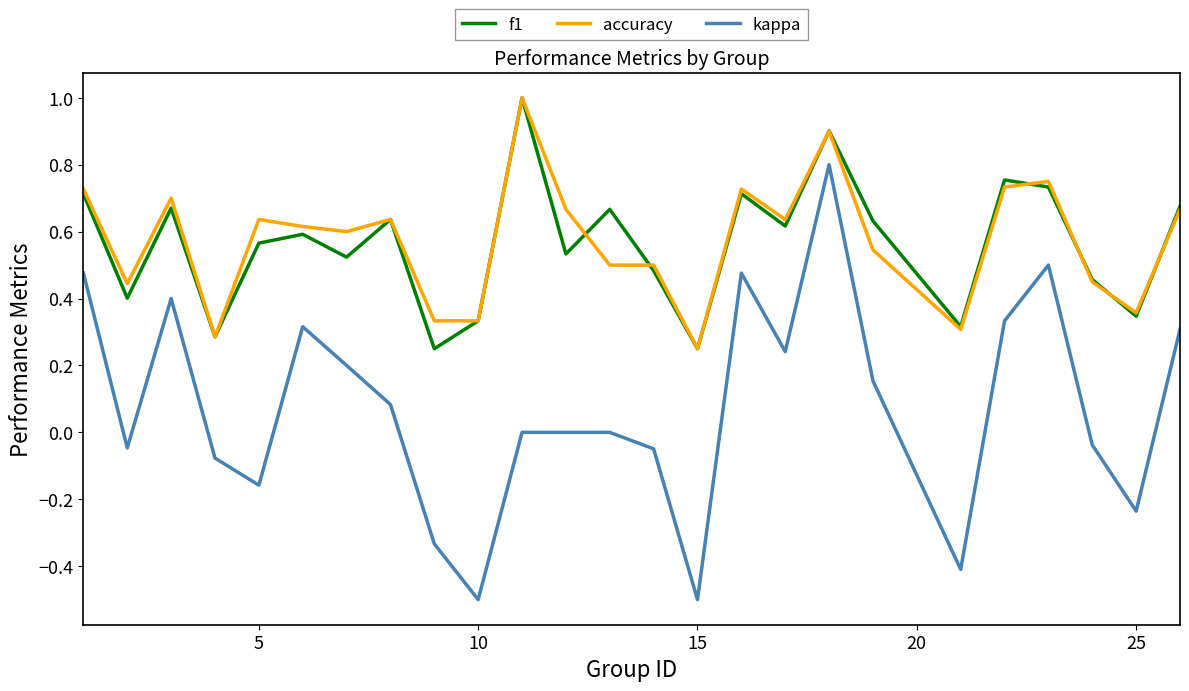

Which series has the largest range (max minus min)?

kappa